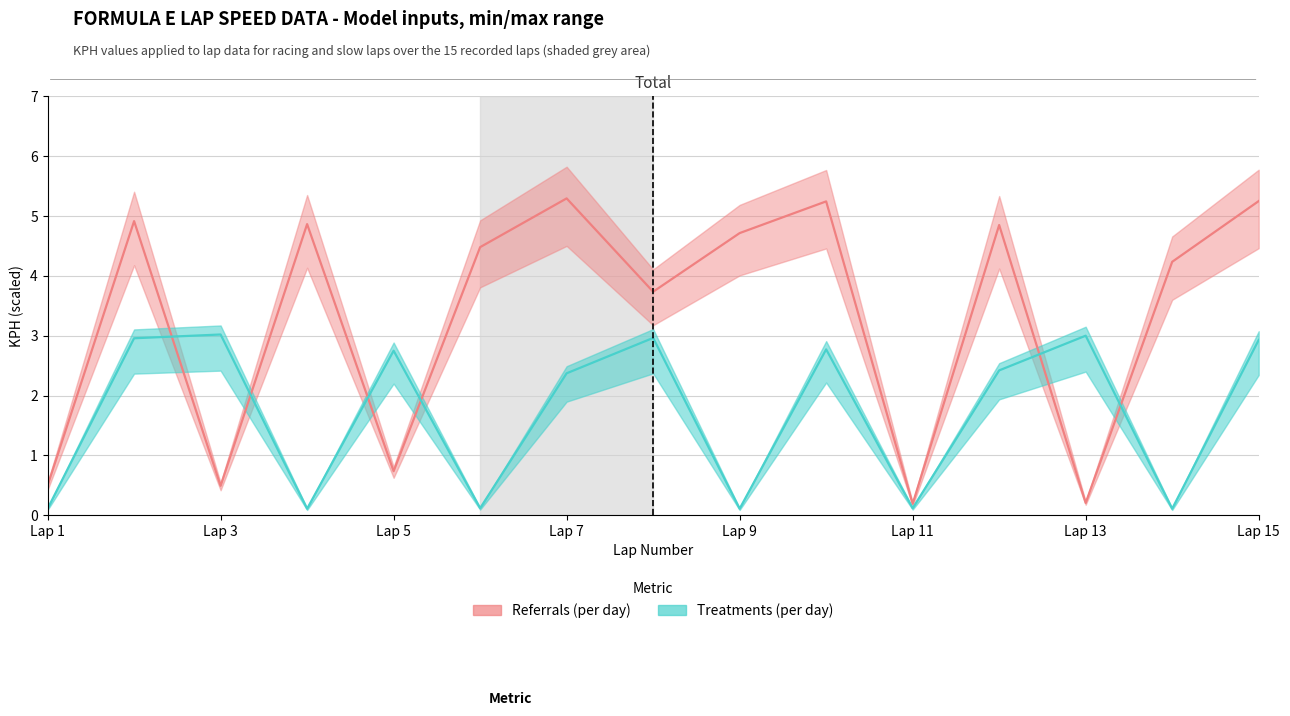

The value of Treatments (per day) at 2 is 3.0. True or false?

True